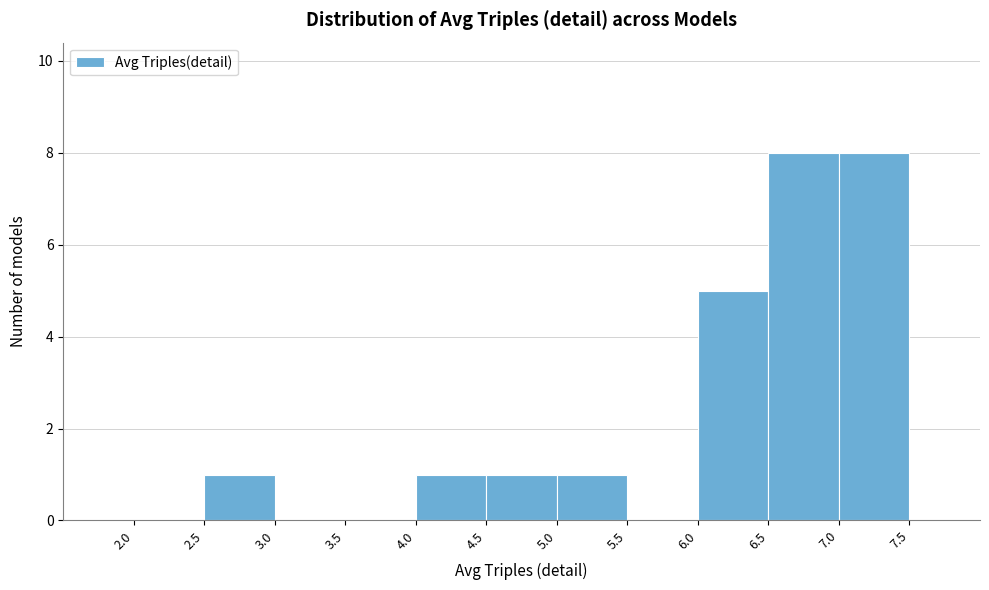

What is the height of the bar covering 5.0 to 5.5 on the x-axis? The values are not printed on the chart, so give them approximately, as read against the axis.

1